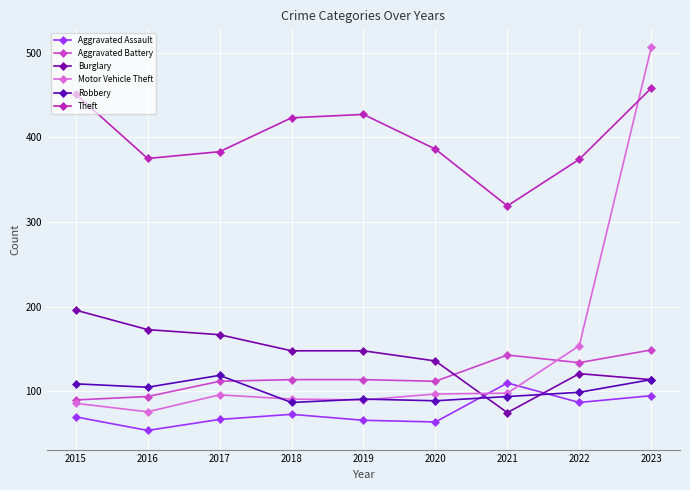

Reading left to right, what are all the values shown in this chart?

Aggravated Assault: 70	54	67	73	66	64	110	87	95
Aggravated Battery: 90	94	112	114	114	112	143	134	149
Burglary: 196	173	167	148	148	136	75	121	114
Motor Vehicle Theft: 86	76	96	91	90	97	98	154	506
Robbery: 109	105	119	87	91	89	94	99	114
Theft: 451	375	383	423	427	386	319	374	458